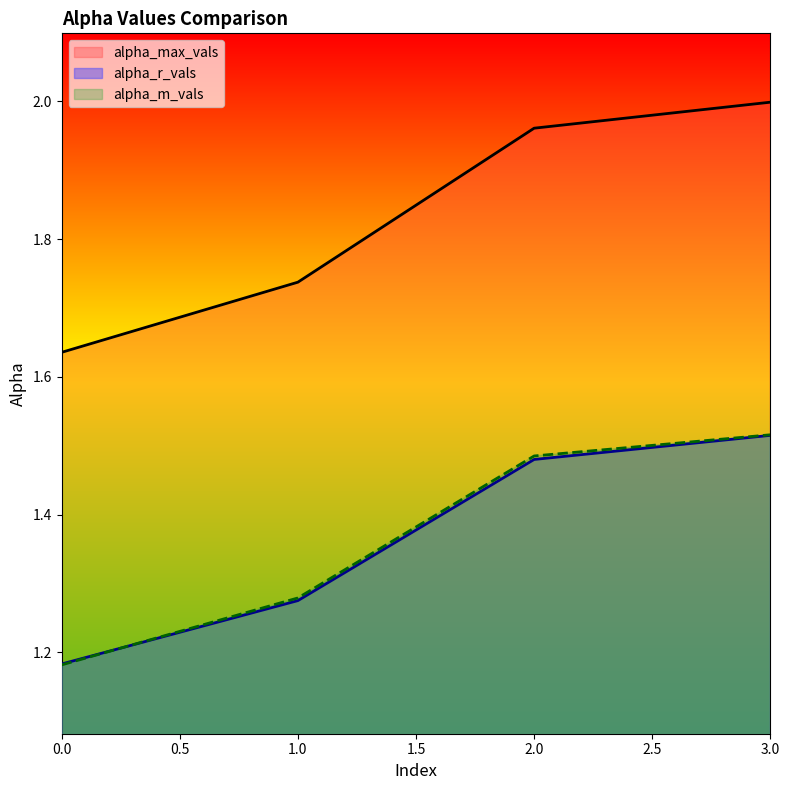

Count the number of categories in the chart.

4